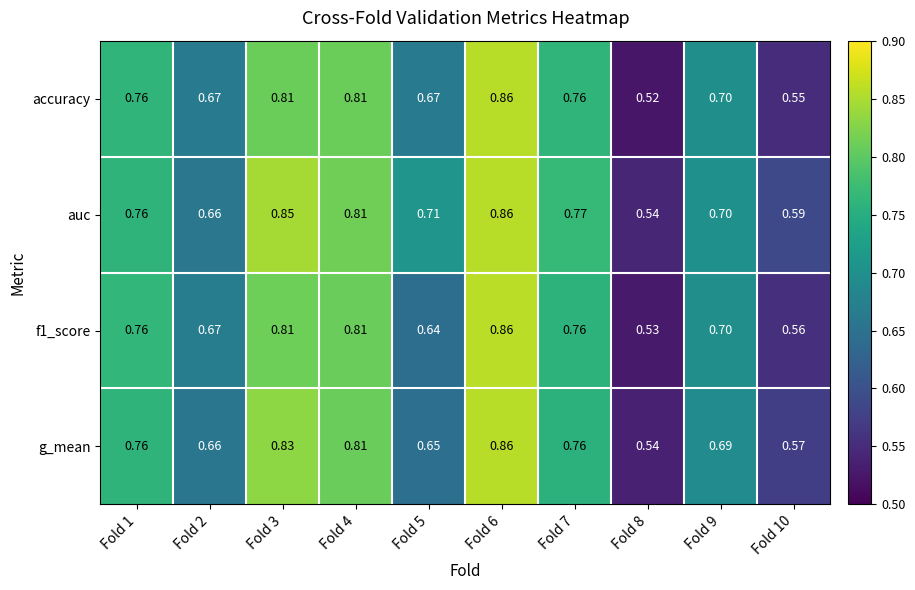

Is the value of f1_score at Fold 7 greater than the value of accuracy at Fold 3?

No